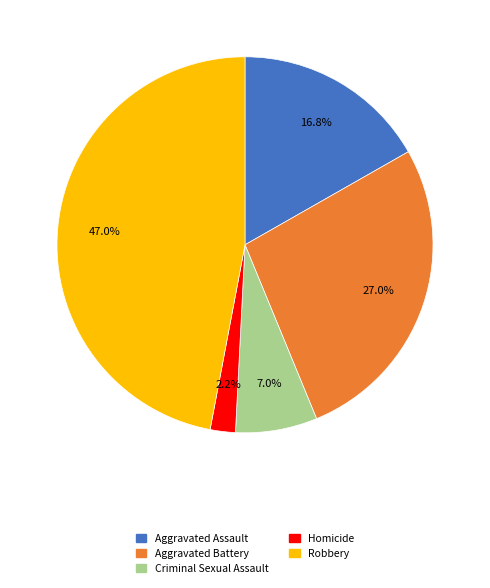

Between Homicide and Criminal Sexual Assault, which is larger?

Criminal Sexual Assault